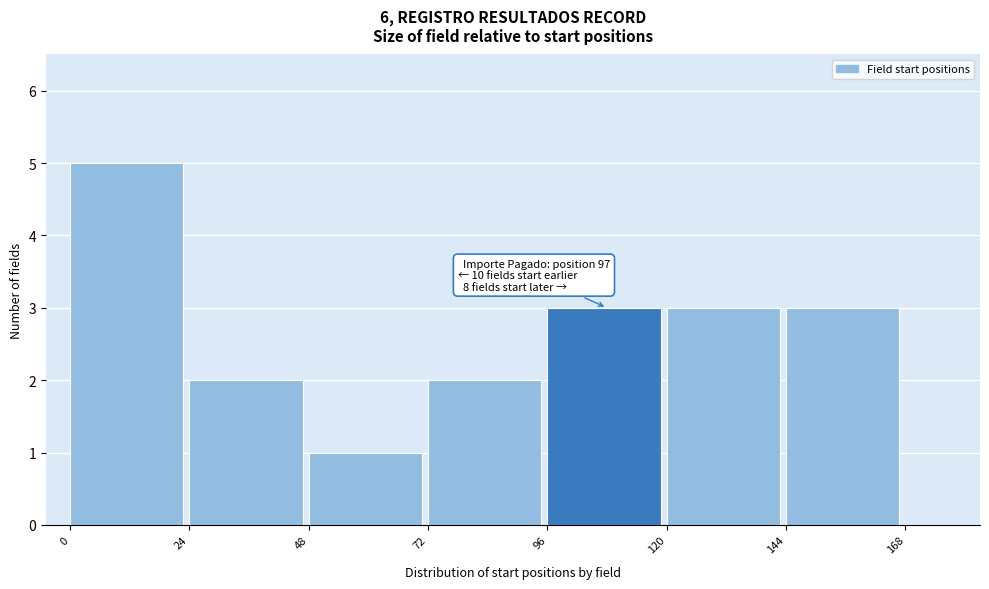

Reading right to left, list all the values displayed in this chart.

168=0	144=3	120=3	96=3	72=2	48=1	24=2	0=5